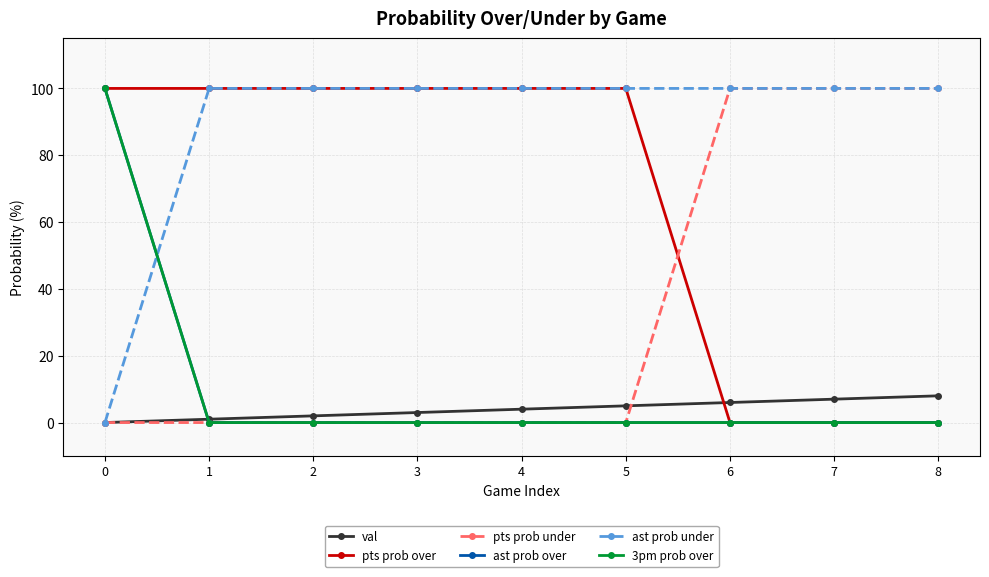

Rank the series at 1 from lowest to highest value.

pts prob under, ast prob over, 3pm prob over, val, pts prob over, ast prob under